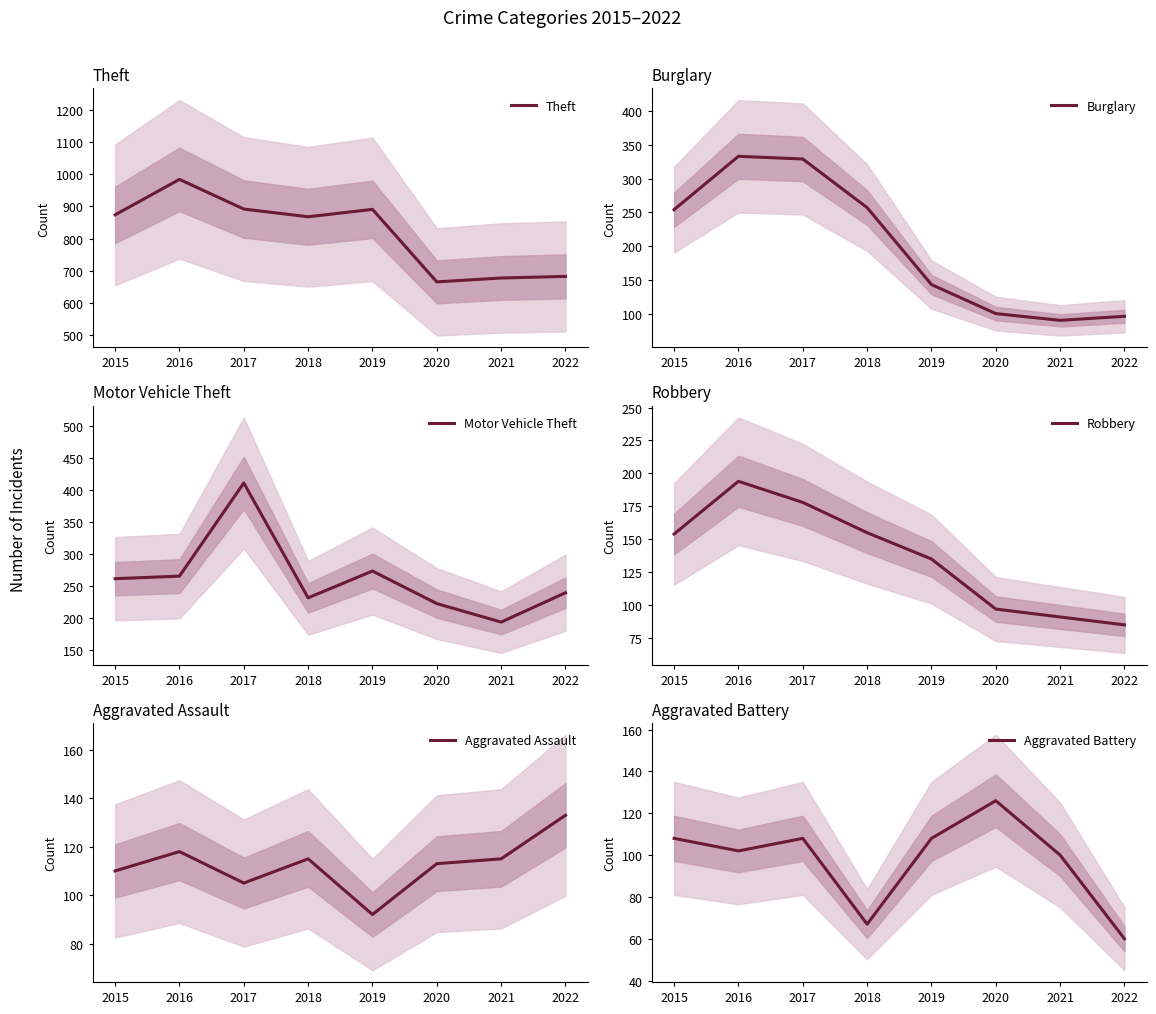

What is the lowest value of the Robbery series?

85